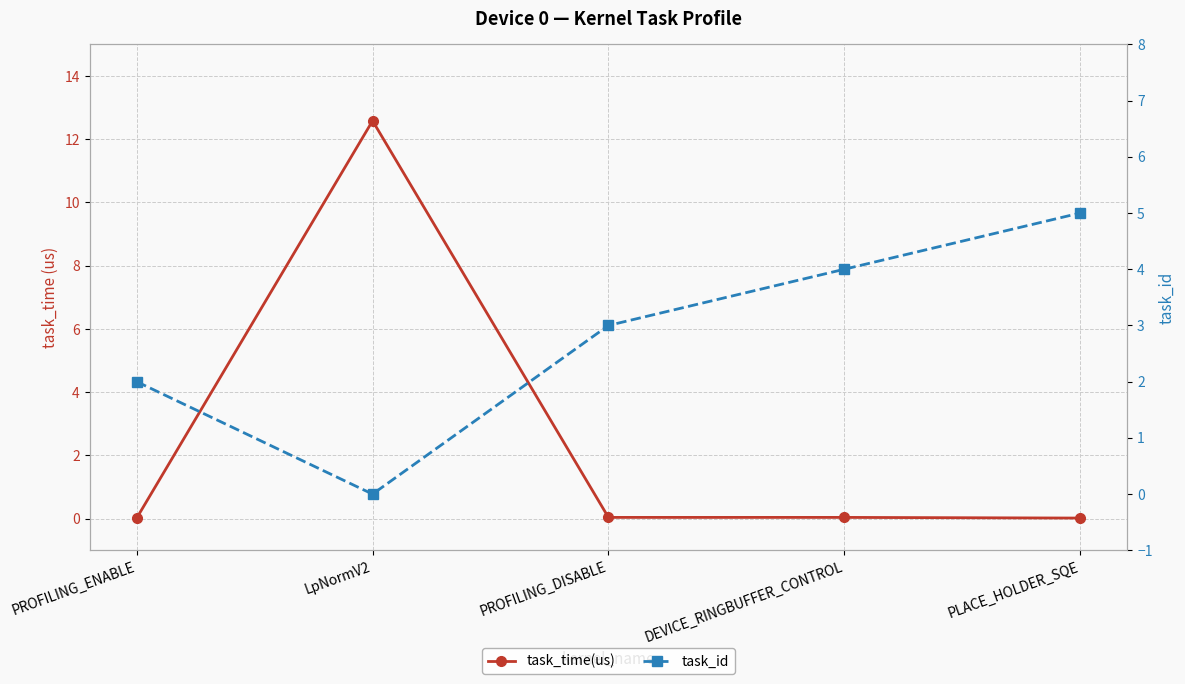

What is the difference between the maximum and minimum values in the task_time(us) series?

12.6